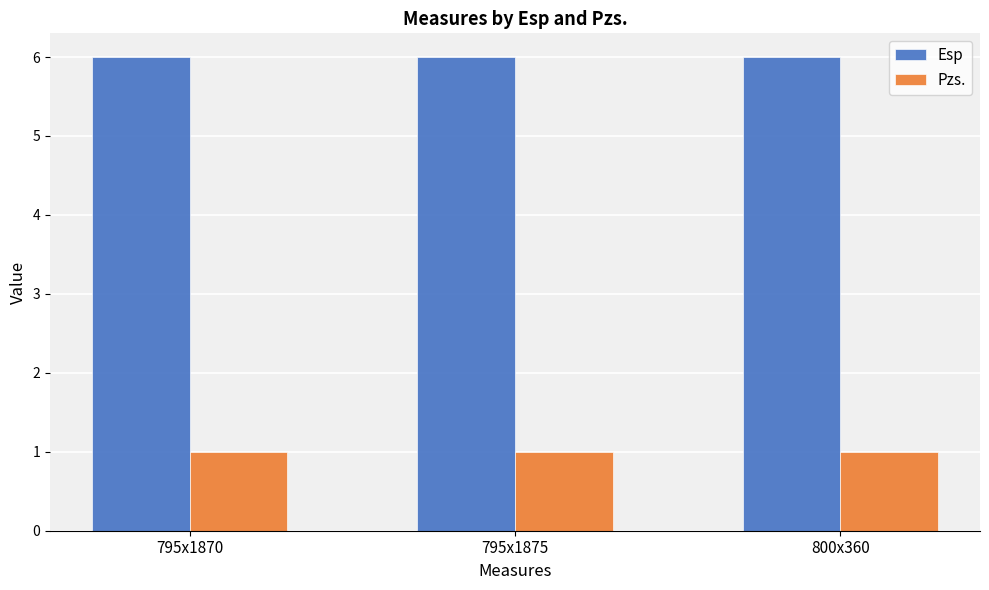

What are all the series names shown in the legend?

Esp, Pzs.